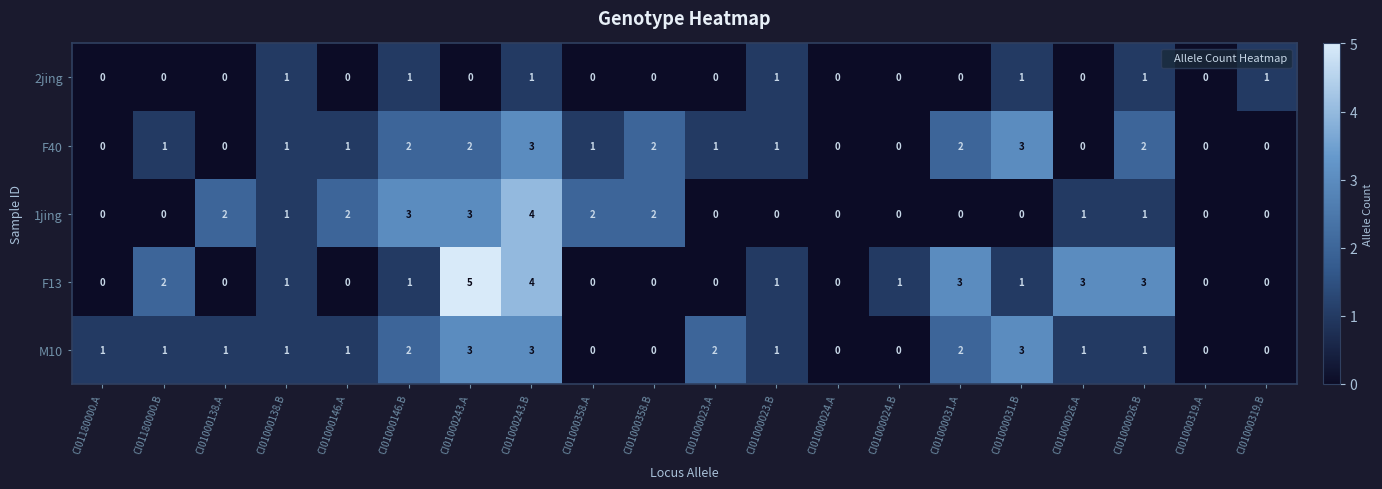

What is the difference between the maximum and second lowest values in the F40 series?

3